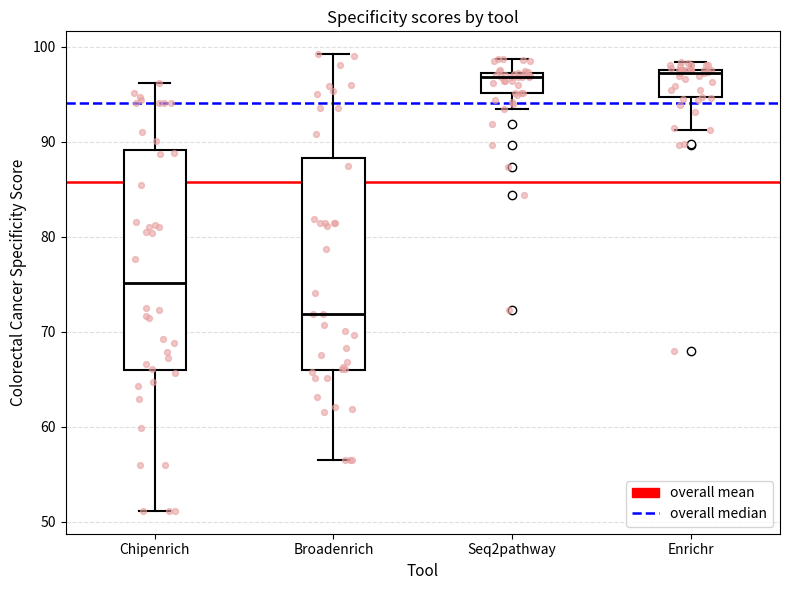

Reading left to right, transcribe this box plot: for each box, give where its median line is, the range the box spans, and where its two whiskers end, as read against the y-axis. The values are not printed on the chart, so give them approximately, as read against the axis.

Chipenrich: median 75, box 66 to 89, whiskers 51 to 96
Broadenrich: median 72, box 66 to 88, whiskers 57 to 99
Seq2pathway: median 97 (just below the box's upper edge), box 95 to 97, whiskers 93 to 99
Enrichr: median 97, box 95 to 98, whiskers 91 to 98 (just above the box's upper edge)